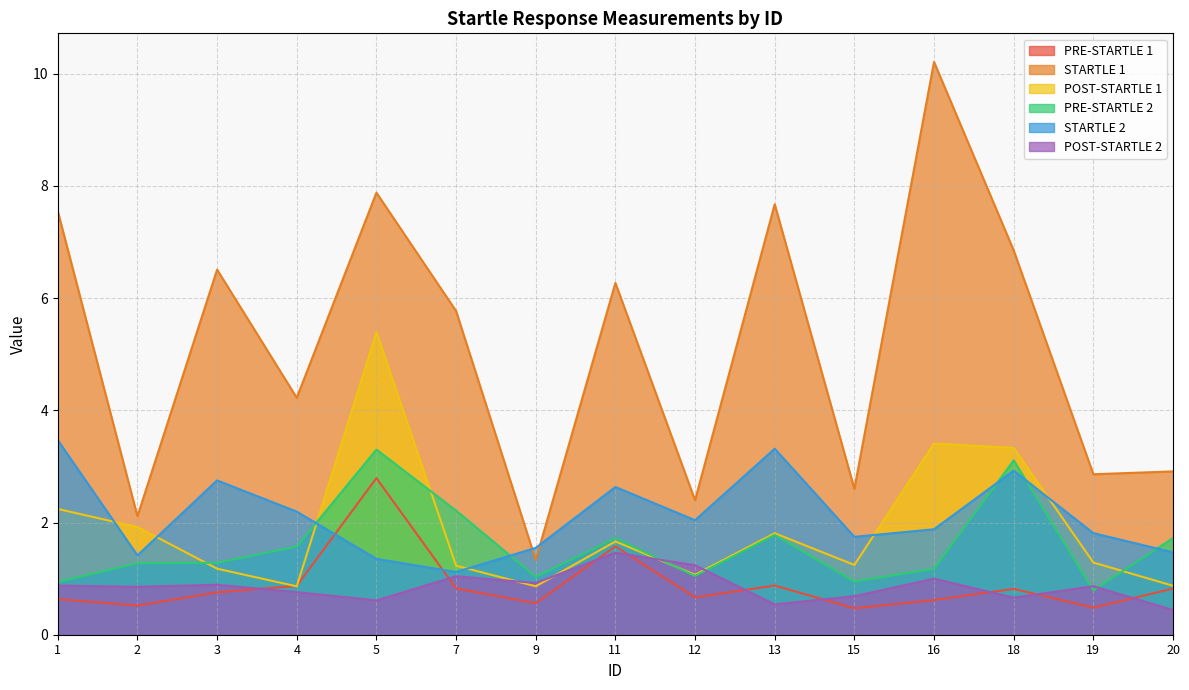

Rank the series at 4 from lowest to highest value.

POST-STARTLE 2, POST-STARTLE 1, PRE-STARTLE 1, PRE-STARTLE 2, STARTLE 2, STARTLE 1